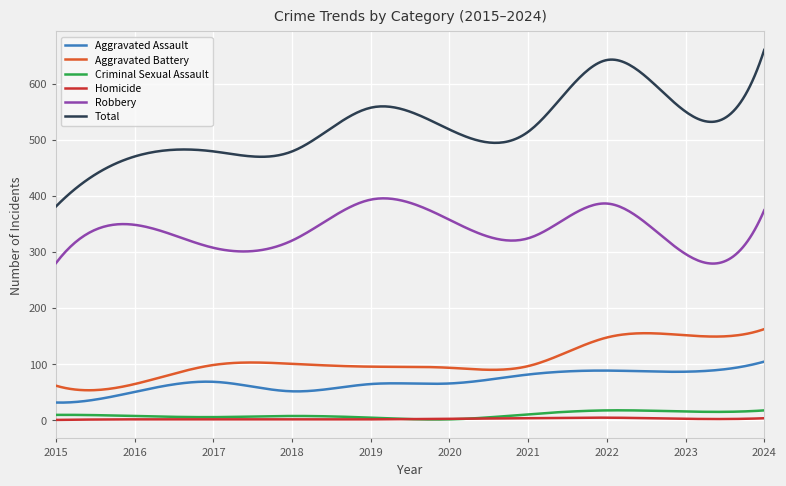

What is the maximum value for Aggravated Assault?

104.0